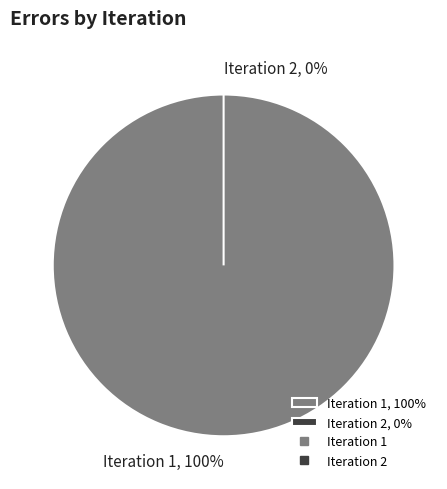

The 2 slice represents 0% of the pie. True or false?

True